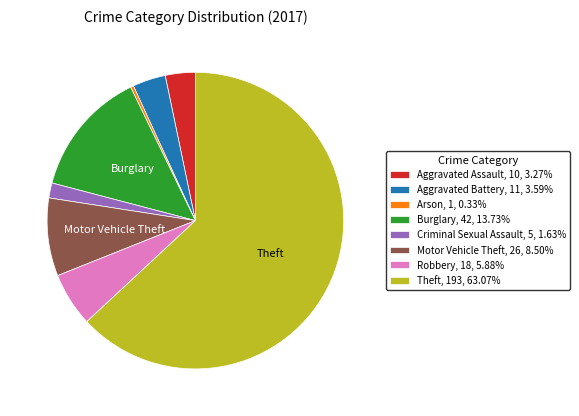

How many segments does this pie chart have?

8